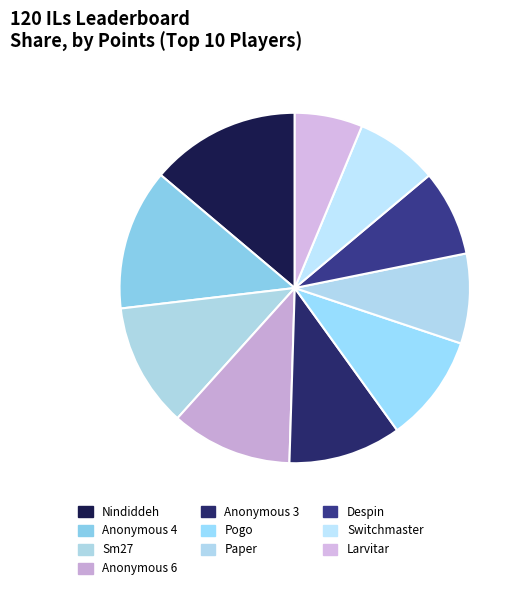

Combined, what portion of the pie is Larvitar and Anonymous 3?

16.7%